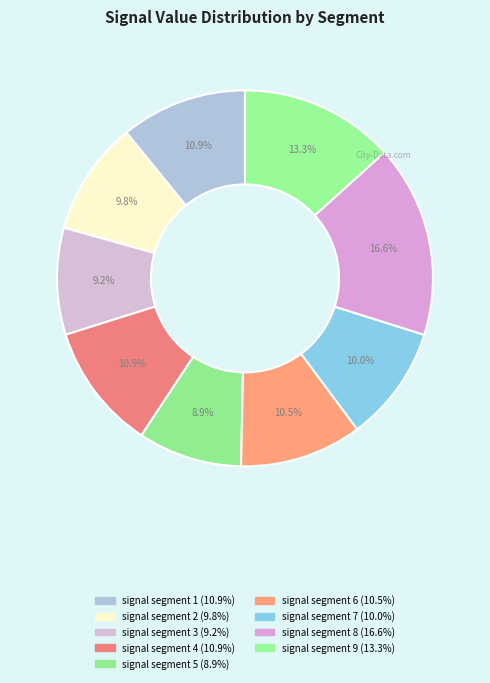

How many slices are in this pie chart?

9